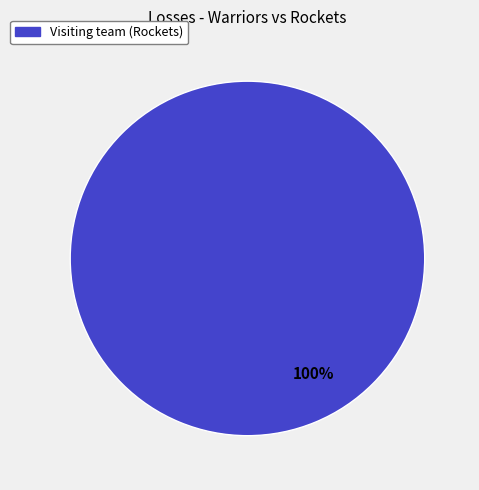

Which category accounts for the majority?

Visiting team (Rockets)